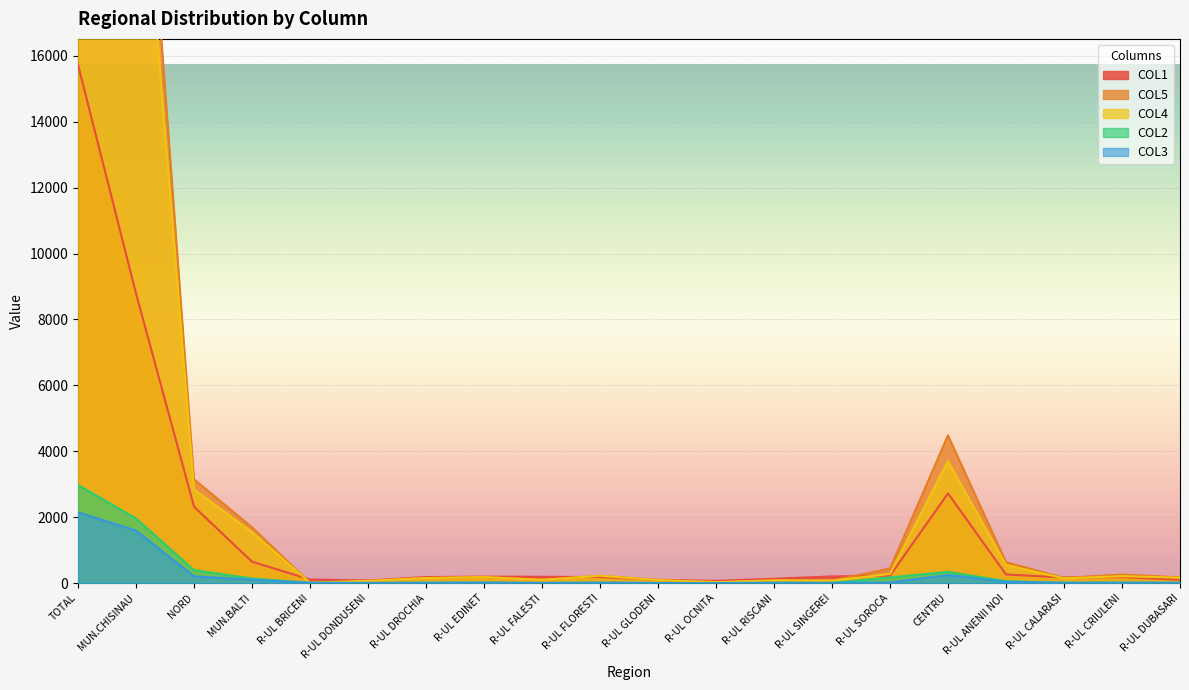

At R-UL DROCHIA, list the series in order from smallest to largest.

COL2, COL3, COL5, COL4, COL1